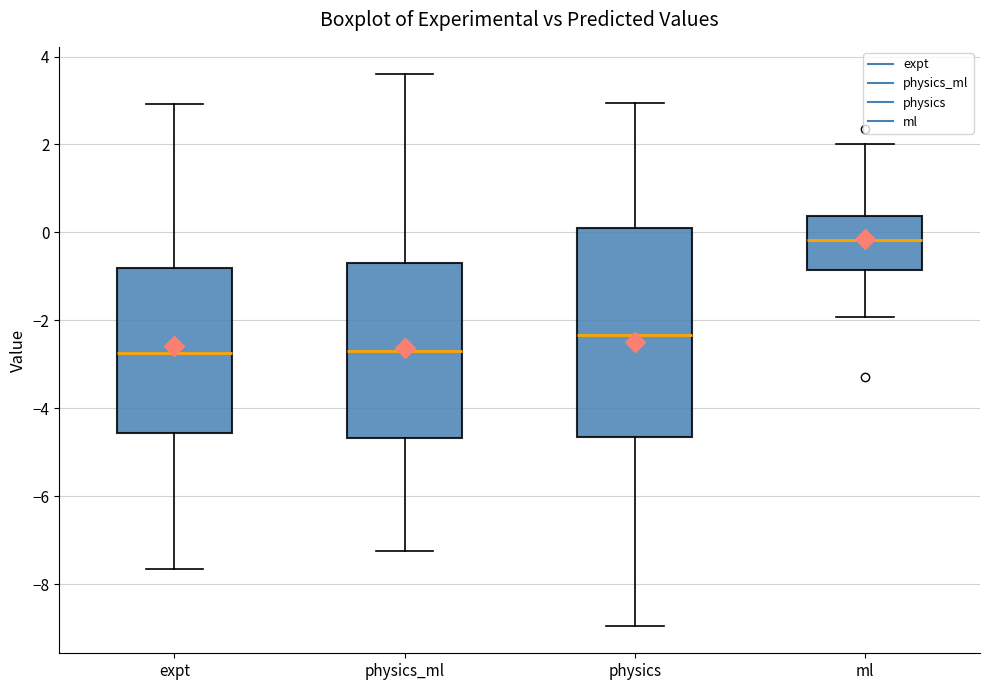

Reading left to right, read every box against the y-axis: the position of its median line, the range the box covers, and the ends of its whiskers. The values are not printed on the chart, so give them approximately, as read against the axis.

expt: median -2.8, box -4.6 to -0.8, whiskers -7.6 to 3.0
physics_ml: median -2.6, box -4.6 to -0.6, whiskers -7.2 to 3.6
physics: median -2.4, box -4.6 to 0.2, whiskers -9.0 to 3.0
ml: median -0.2, box -0.8 to 0.4, whiskers -2.0 to 2.0